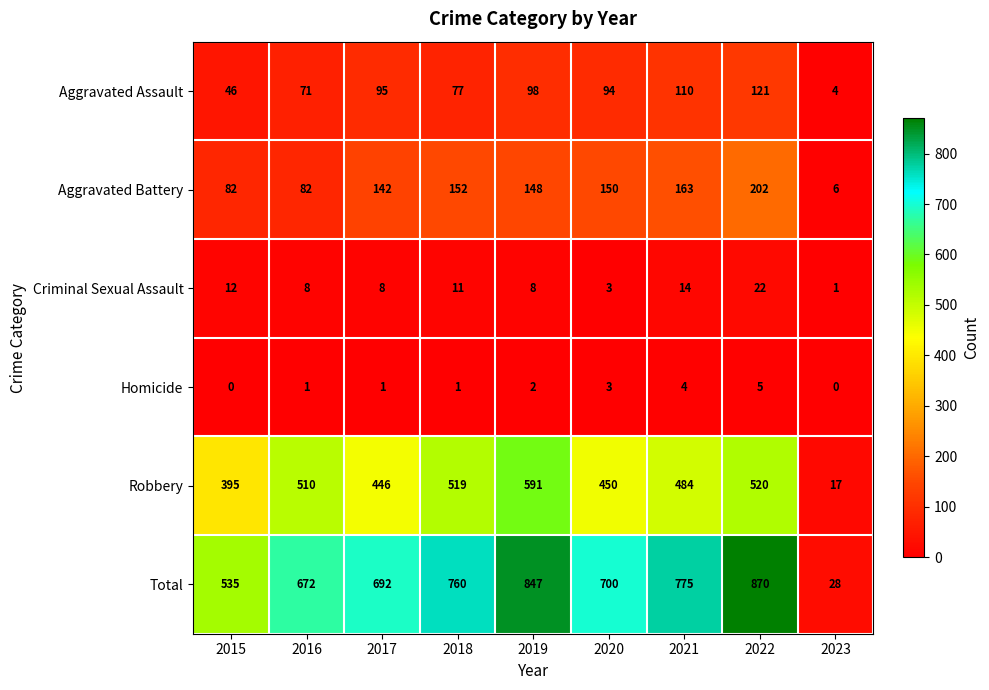

Which category has the highest value across all series?

2022